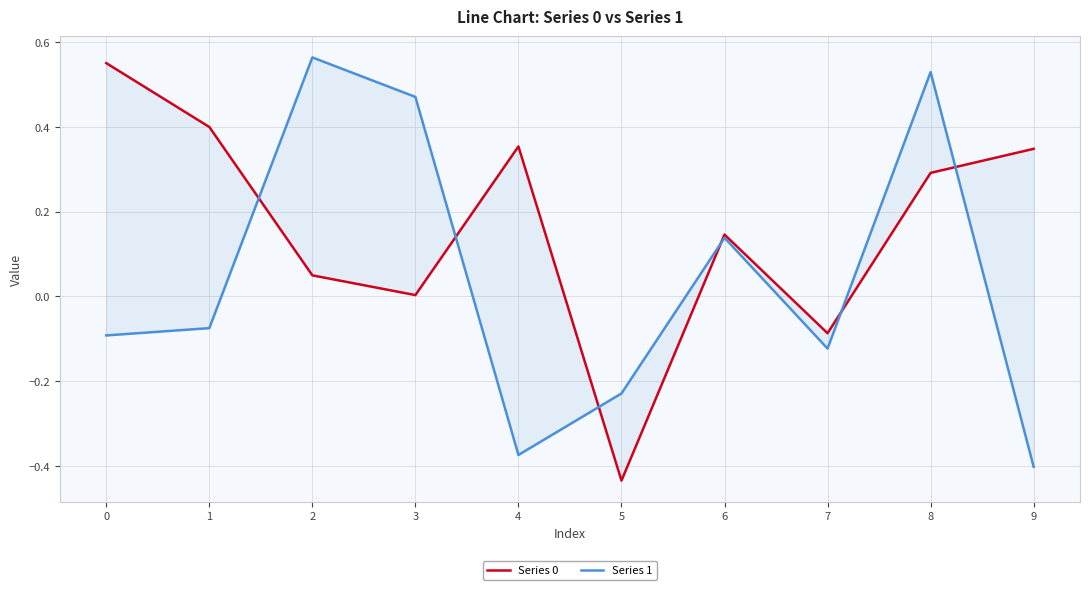

What is the sum of all Series 1 values?

0.4